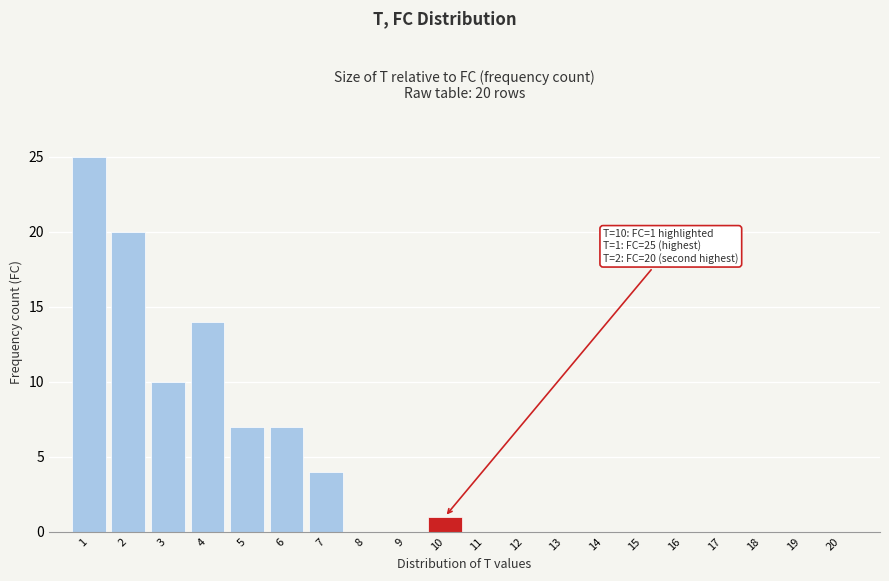

Reading left to right, transcribe all the data shown in this chart.

1=25	2=20	3=10	4=14	5=7	6=7	7=4	8=0	9=0	10=1	11=0	12=0	13=0	14=0	15=0	16=0	17=0	18=0	19=0	20=0